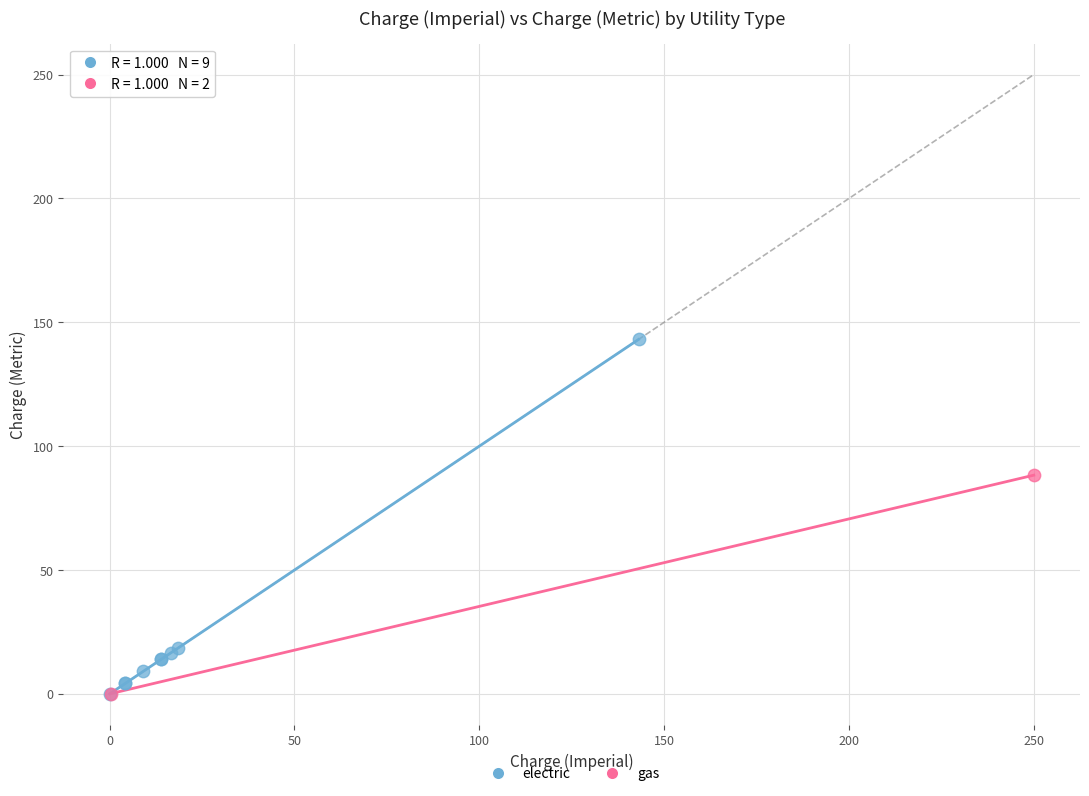

What are all the series names shown in the legend?

electric, gas